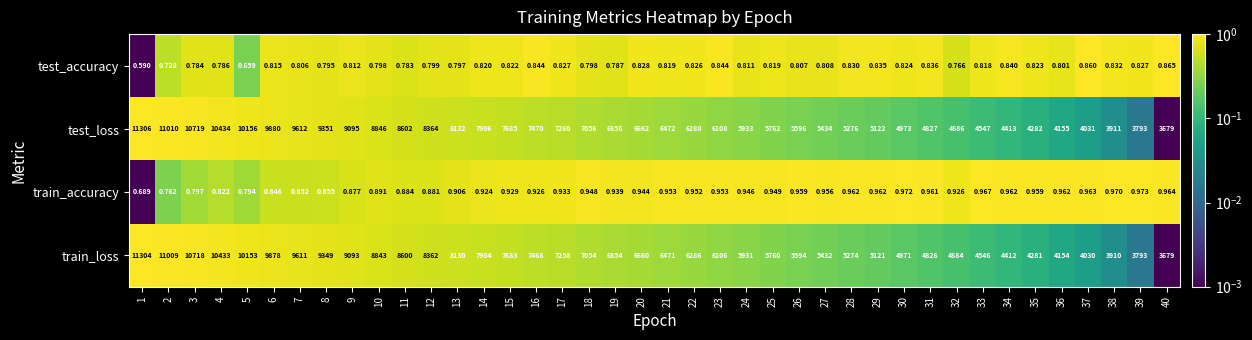

Is the value of train_loss at 36 greater than the value of test_loss at 24?

No